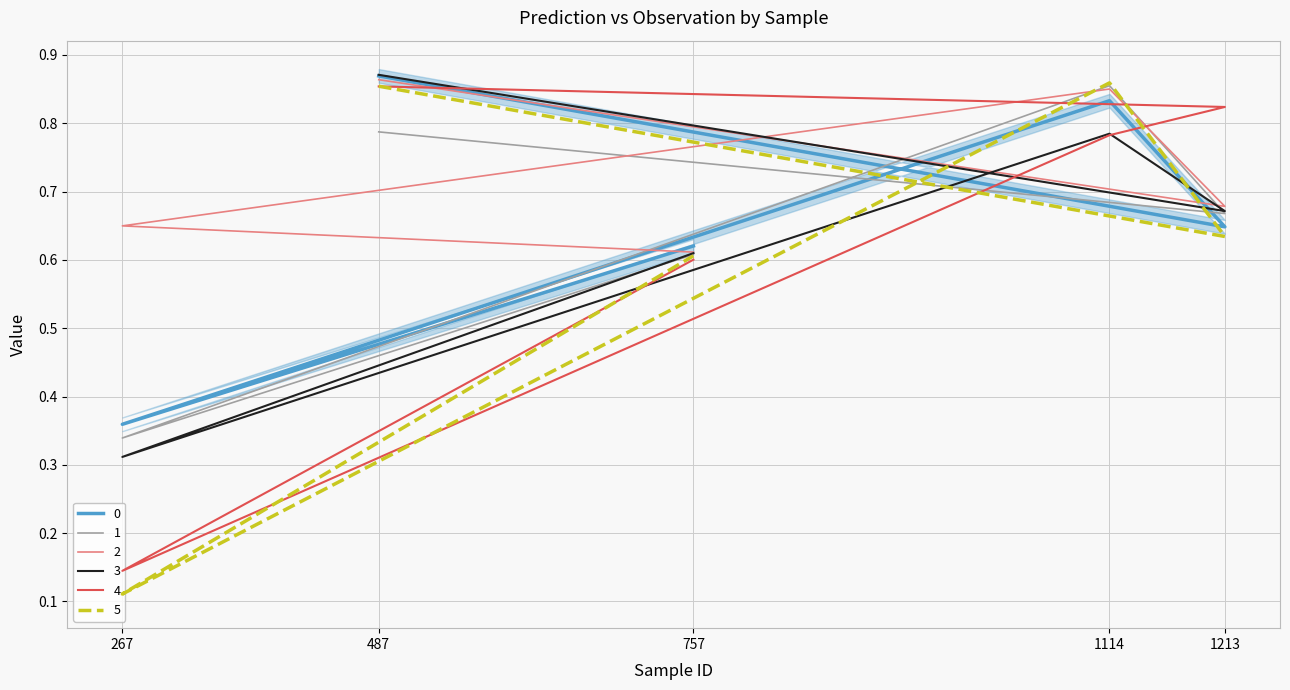

Count the 0 values in the range 0 to 1.

5